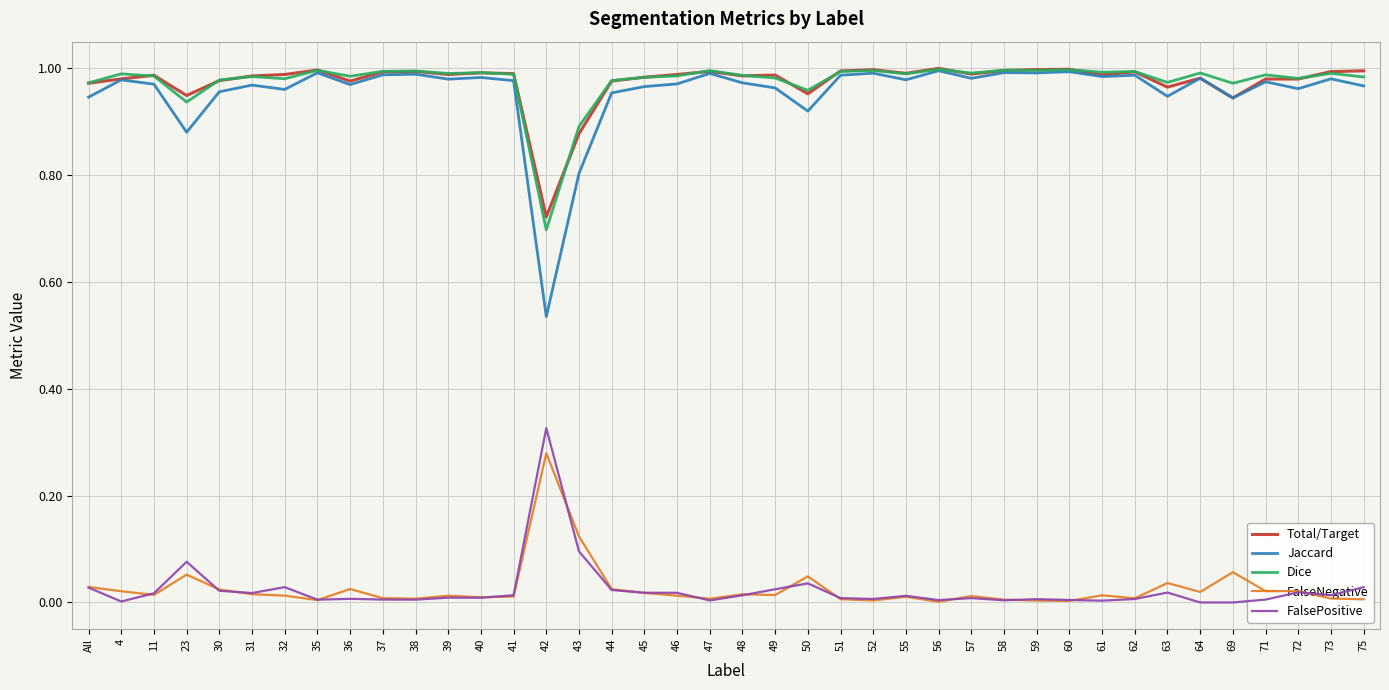

Which series has the widest spread of values?

Jaccard